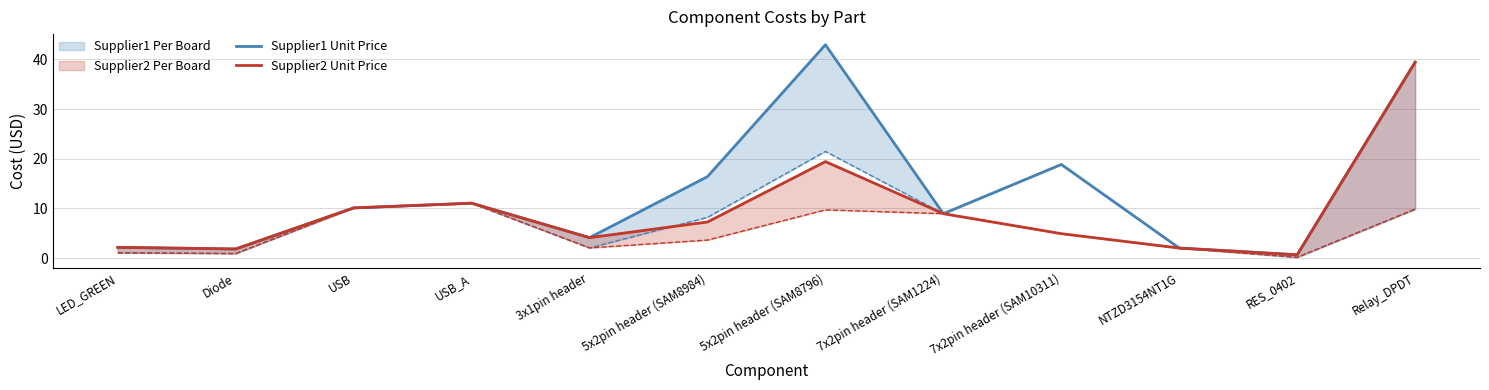

At how many categories does at least one series exceed 11?

5